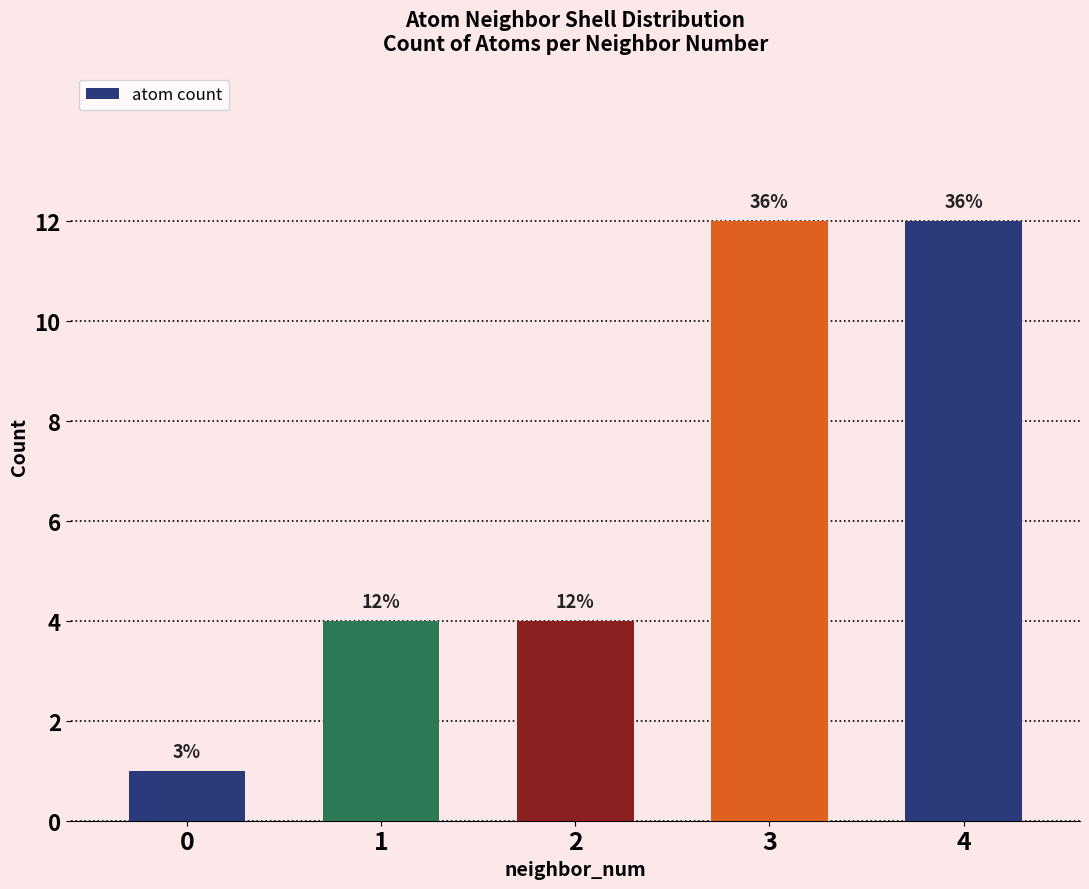

The chart shows a value of 17 at 4. True or false?

False